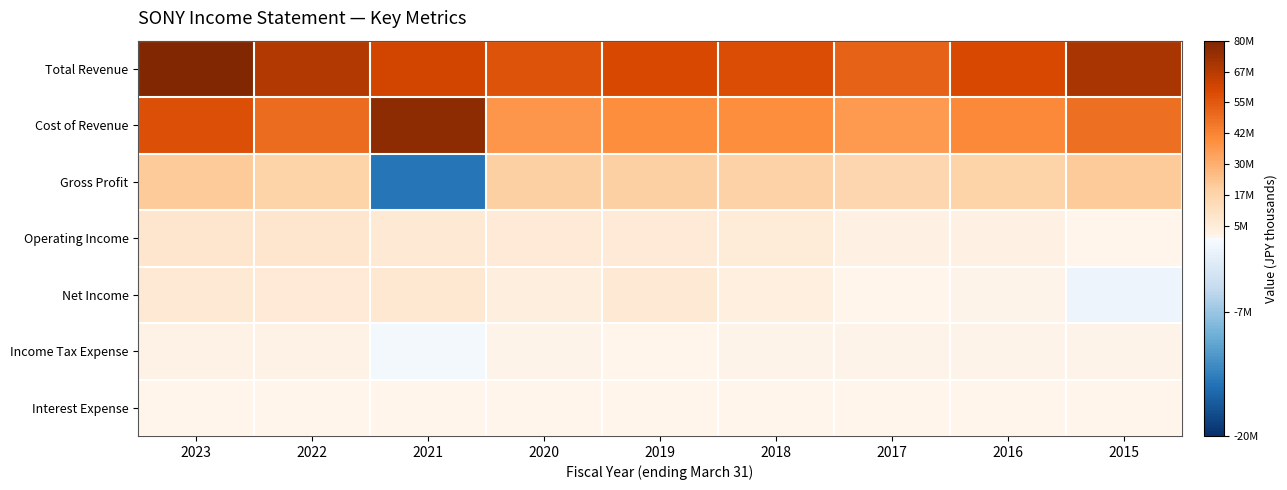

Reading left to right, list all the values displayed in this chart.

Total Revenue: 2023=79278700	2022=68160800	2021=61820800	2020=56745400	2019=59533300	2018=58697200	2017=52234300	2016=59577000	2015=70081500
Cost of Revenue: 2023=57700700	2022=49600300	2021=76359900	2020=37275000	2019=39722300	2018=39653000	2017=35831800	2016=41207500	2015=48568200
Gross Profit: 2023=21578000	2022=18560500	2021=-14539100	2020=19470400	2019=19811000	2018=19044200	2017=16402500	2016=18369400	2015=21513200
Operating Income: 2023=8300400	2022=8260100	2021=6562600	2020=5808300	2019=6143400	2018=5048500	2017=1983400	2016=2162300	2015=584700
Net Income: 2023=6438100	2022=6060600	2021=6938800	2020=3999700	2019=6294800	2018=3371800	2017=503500	2016=1086300	2015=-1074600
Income Tax Expense: 2023=1626100	2022=1573900	2021=-315500	2020=1217300	2019=309800	2018=1042700	2017=852300	2016=696700	2015=756900
Interest Expense: 2023=181400	2022=100300	2021=181300	2020=76200	2019=85600	2018=93200	2017=99900	2016=185900	2015=201300